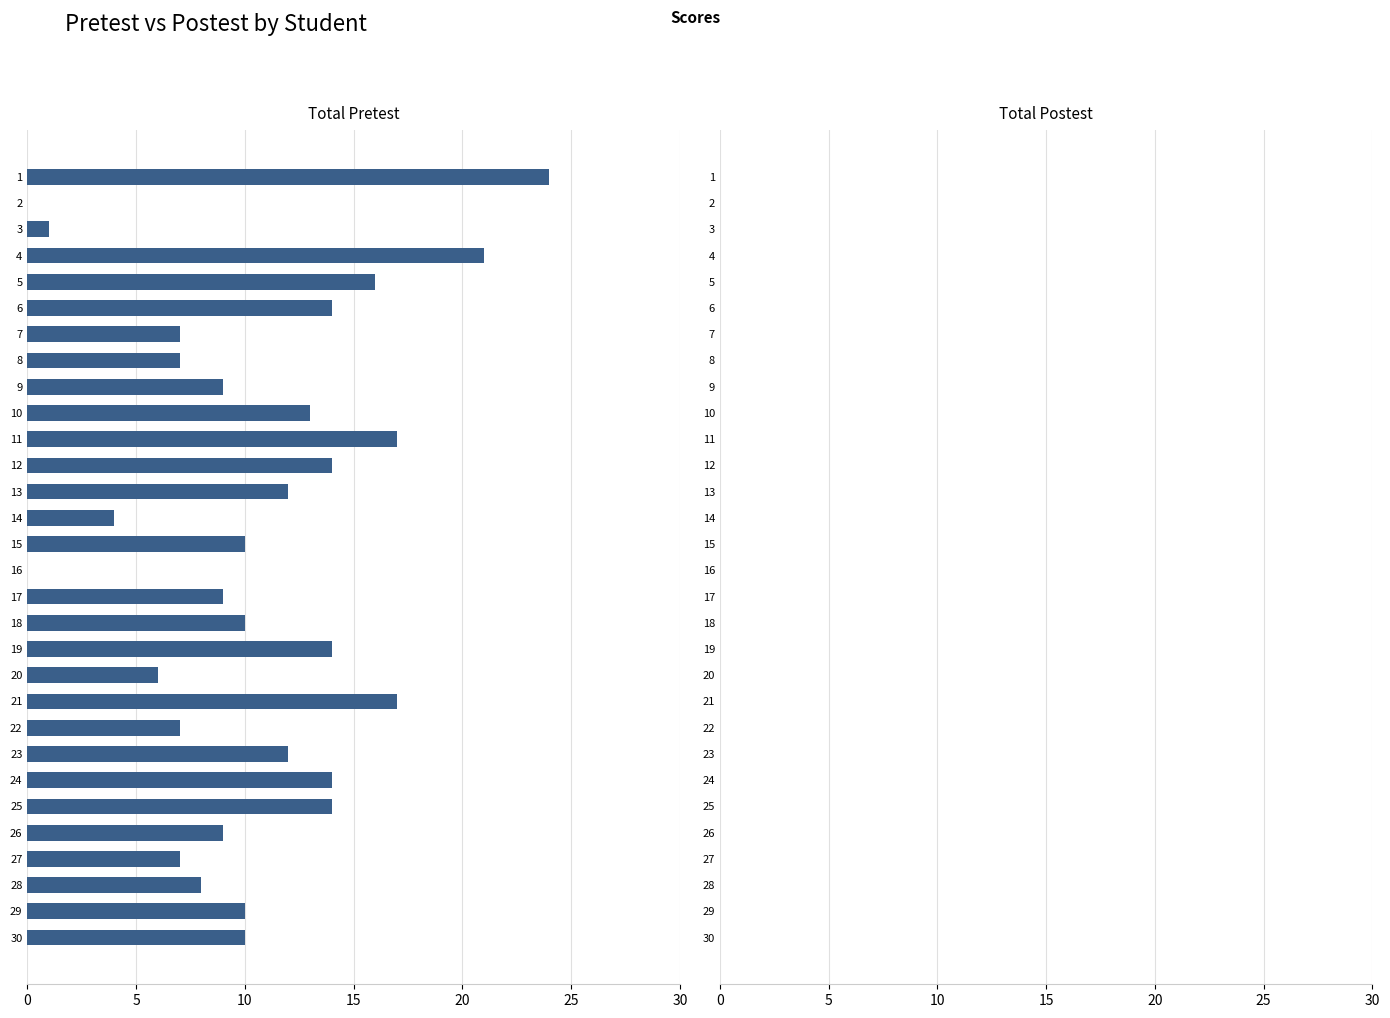

Approximately how many times larger is the value at 8 compared to 30?

0.7